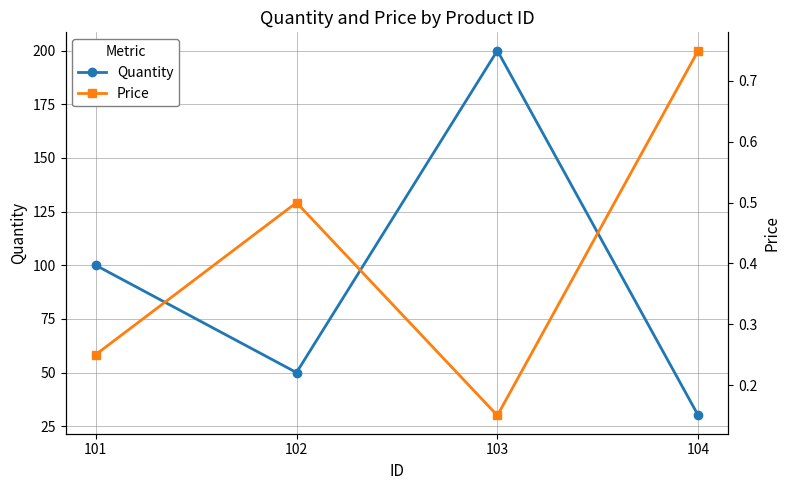

What is the sum of the Price values at 103 and 104?

0.9